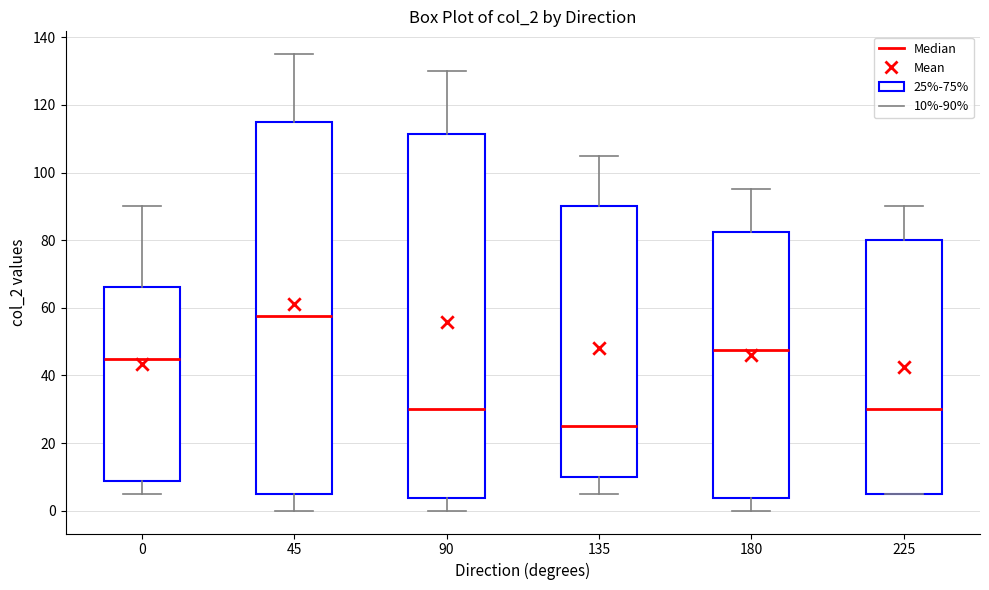

Where does the lower whisker of the box at x = 0 end on the y-axis? The values are not printed on the chart, so give them approximately, as read against the axis.

6